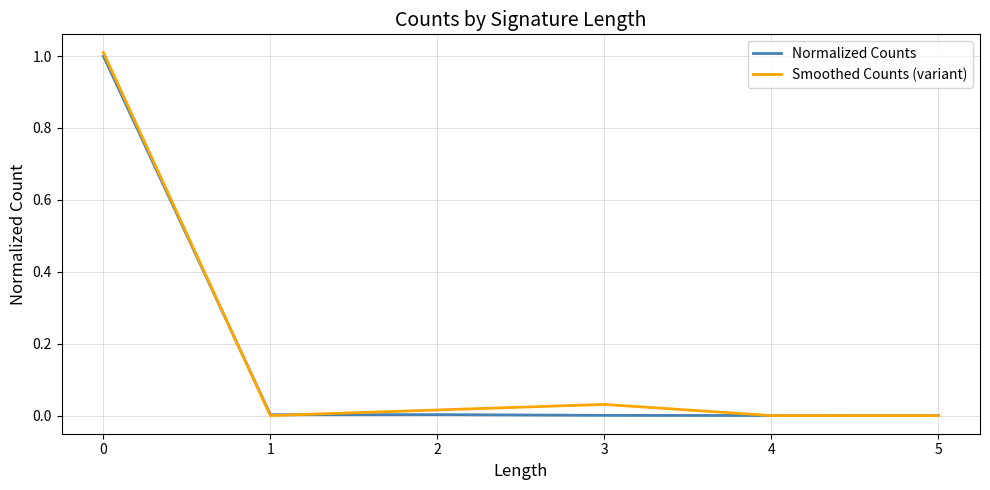

Is the value of Normalized Counts at 0 greater than the value of Smoothed Counts (variant) at 2?

Yes